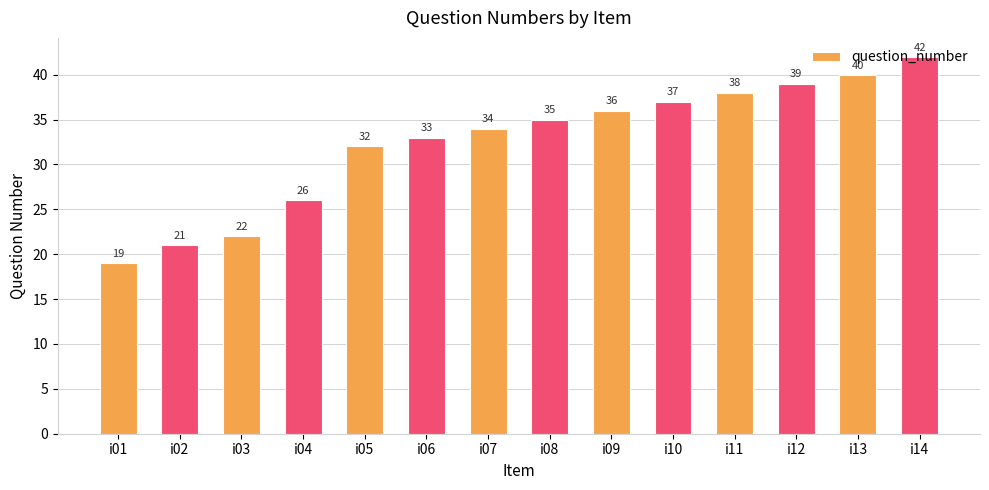

Rank the categories by value from highest to lowest.

i14, i13, i12, i11, i10, i09, i08, i07, i06, i05, i04, i03, i02, i01